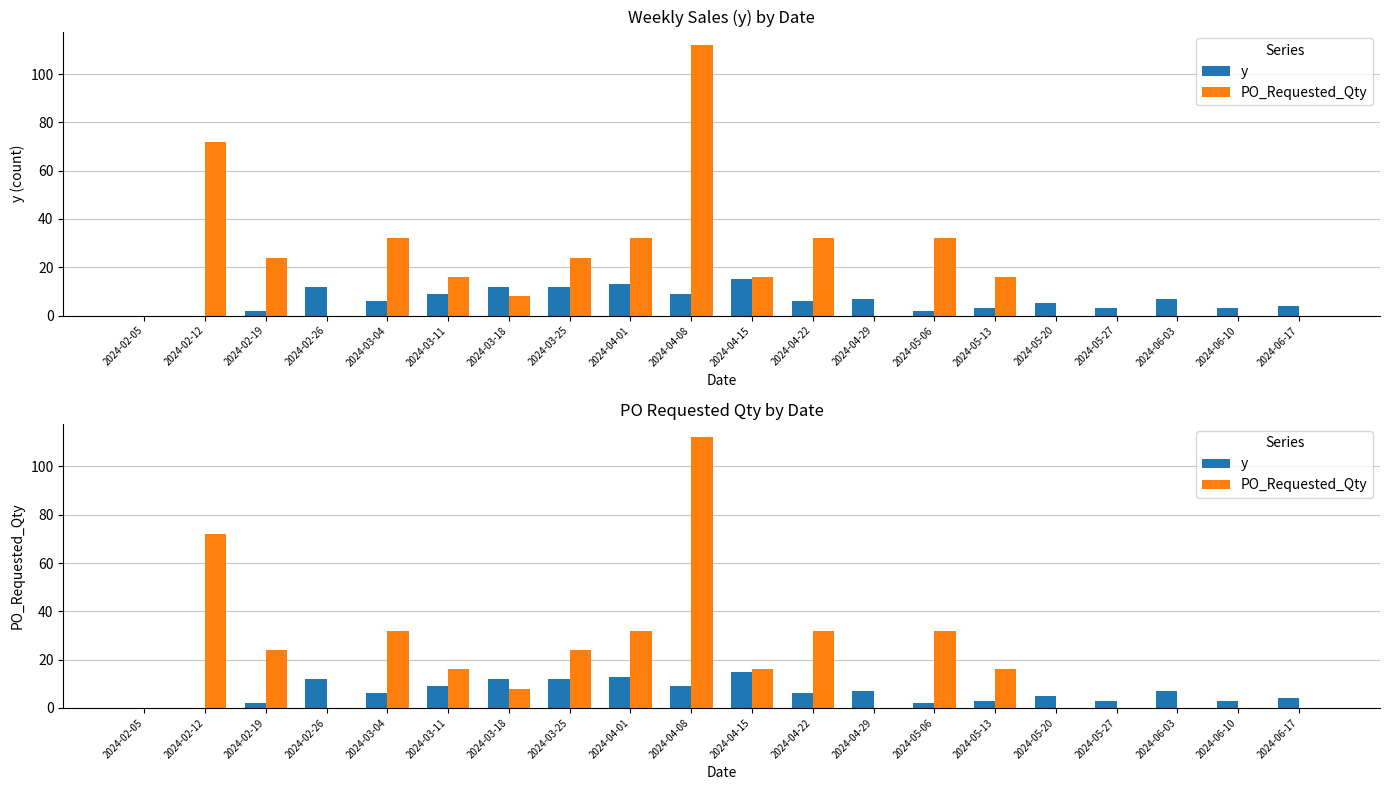

How many data points does each series have?

20